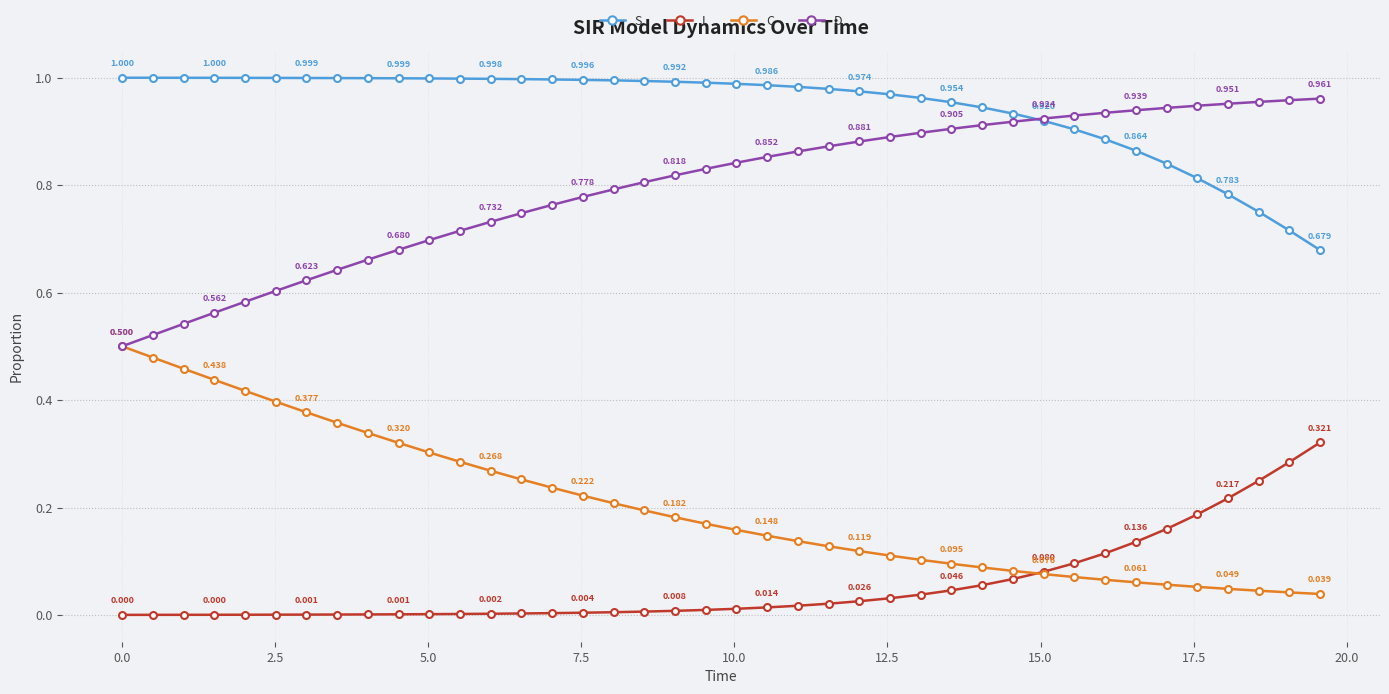

Rank the series by their average value, from highest to lowest.

S, D, C, I